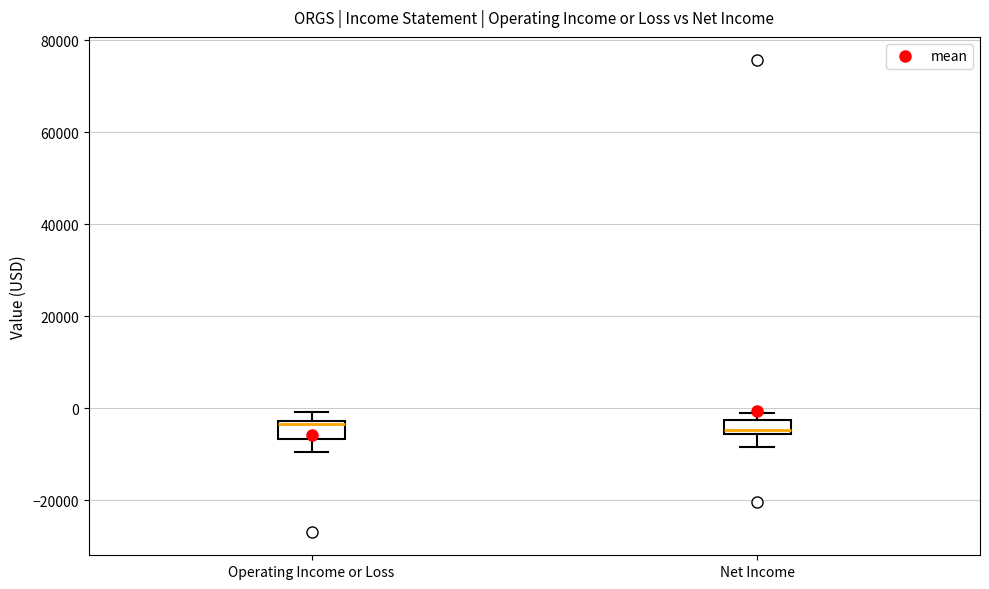

Where is the lower edge of the box for Net Income on the y-axis? The values are not printed on the chart, so give them approximately, as read against the axis.

-6000